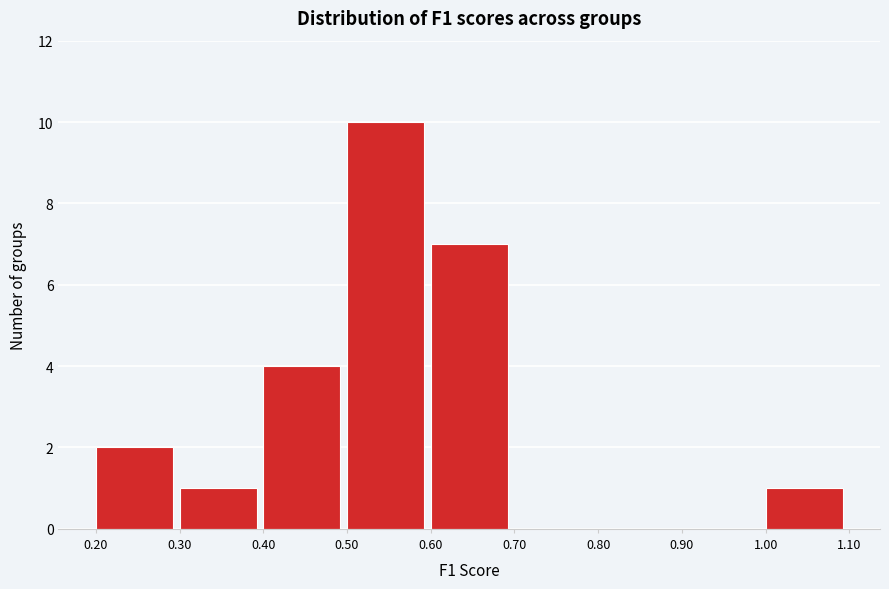

What is the height of the bar covering 1.00 to 1.10 on the x-axis? The values are not printed on the chart, so give them approximately, as read against the axis.

1